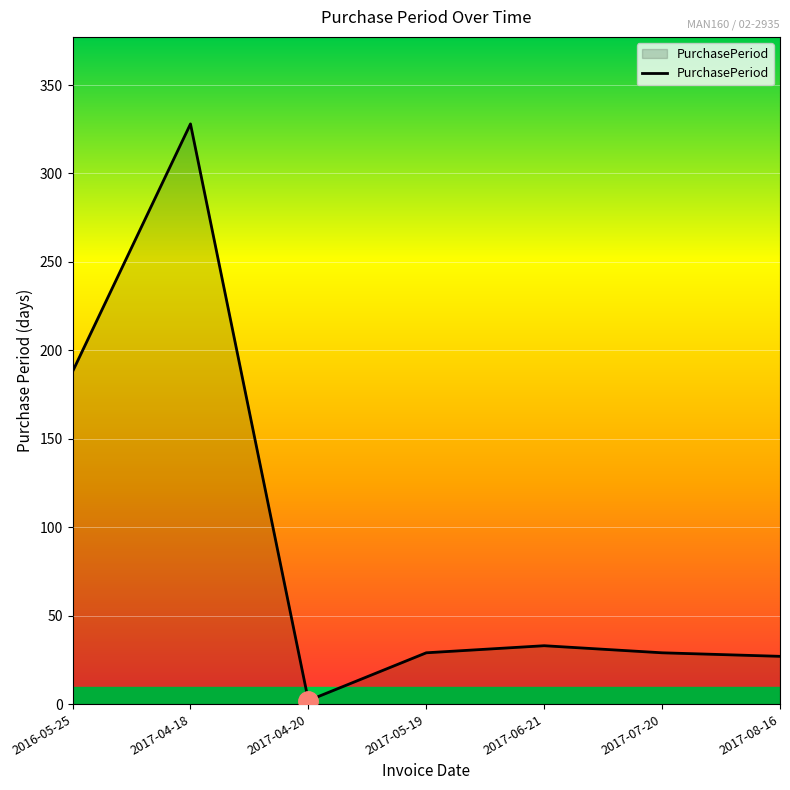

Which has a higher value, 2017-04-20 or 2016-05-25?

2016-05-25